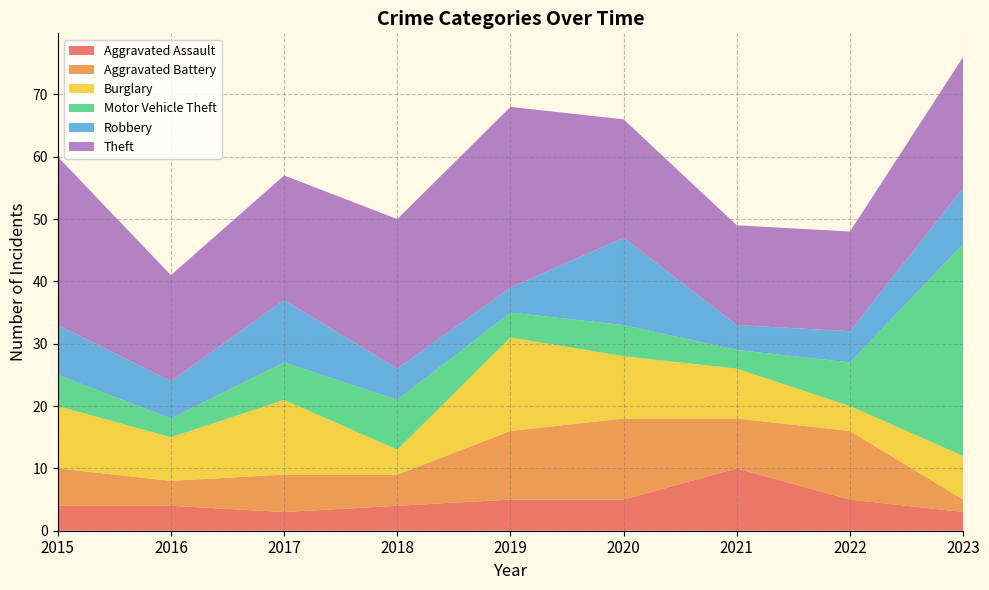

Reading left to right, extract all data points from this chart.

Aggravated Assault: 2015=4	2016=4	2017=3	2018=4	2019=5	2020=5	2021=10	2022=5	2023=3
Aggravated Battery: 2015=6	2016=4	2017=6	2018=5	2019=11	2020=13	2021=8	2022=11	2023=2
Burglary: 2015=10	2016=7	2017=12	2018=4	2019=15	2020=10	2021=8	2022=4	2023=7
Motor Vehicle Theft: 2015=5	2016=3	2017=6	2018=8	2019=4	2020=5	2021=3	2022=7	2023=34
Robbery: 2015=8	2016=6	2017=10	2018=5	2019=4	2020=14	2021=4	2022=5	2023=9
Theft: 2015=27	2016=17	2017=20	2018=24	2019=29	2020=19	2021=16	2022=16	2023=21